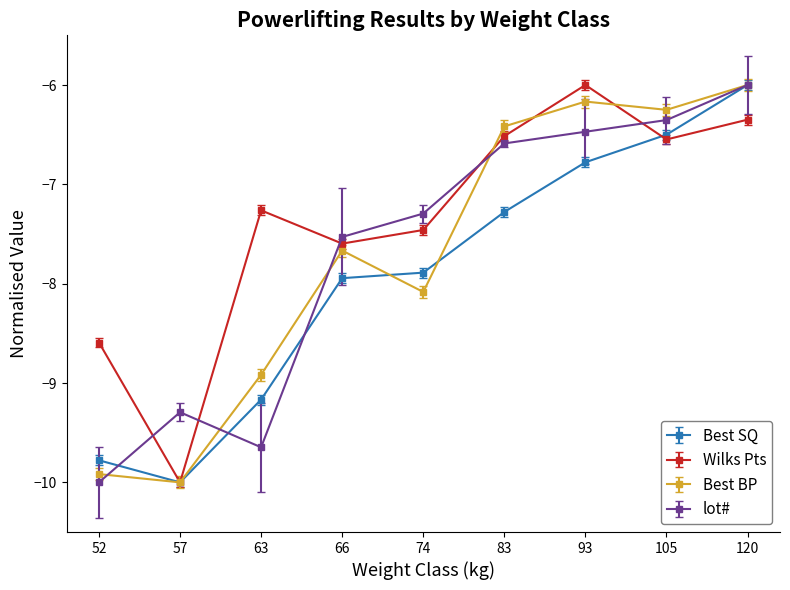

How many lines are shown in the chart?

4